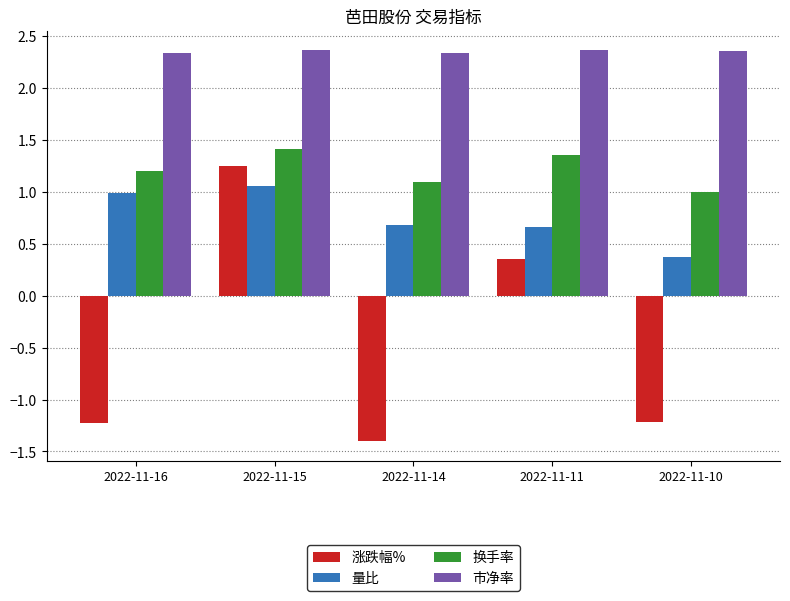

Between 2022-11-11 and 2022-11-10, which series saw the biggest shift?

涨跌幅%